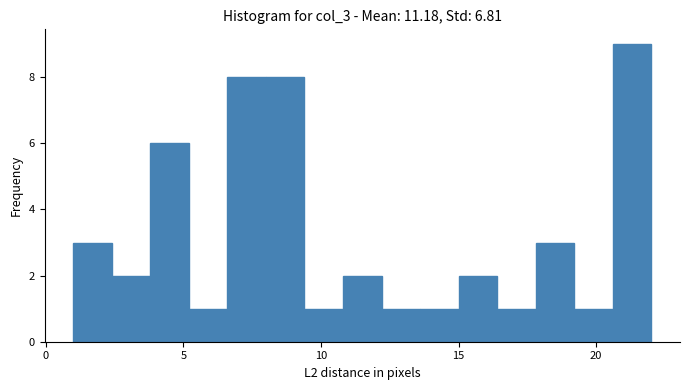

Around what value on the x-axis is the tallest bar? Give the approximate position of its centre, as read against the axis.

21.5